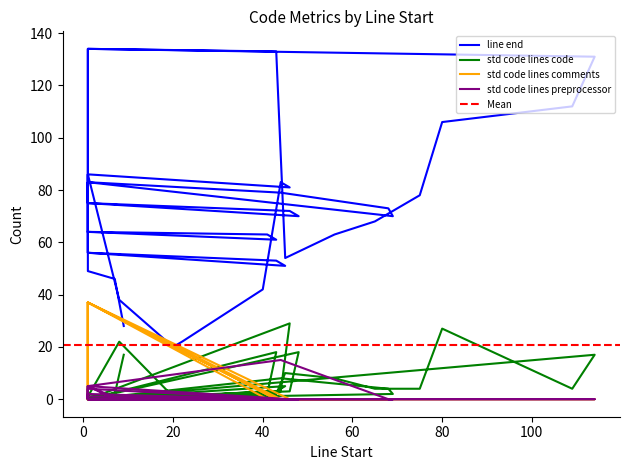

Where do std code lines code and std code lines comments first cross each other?

1 and 41